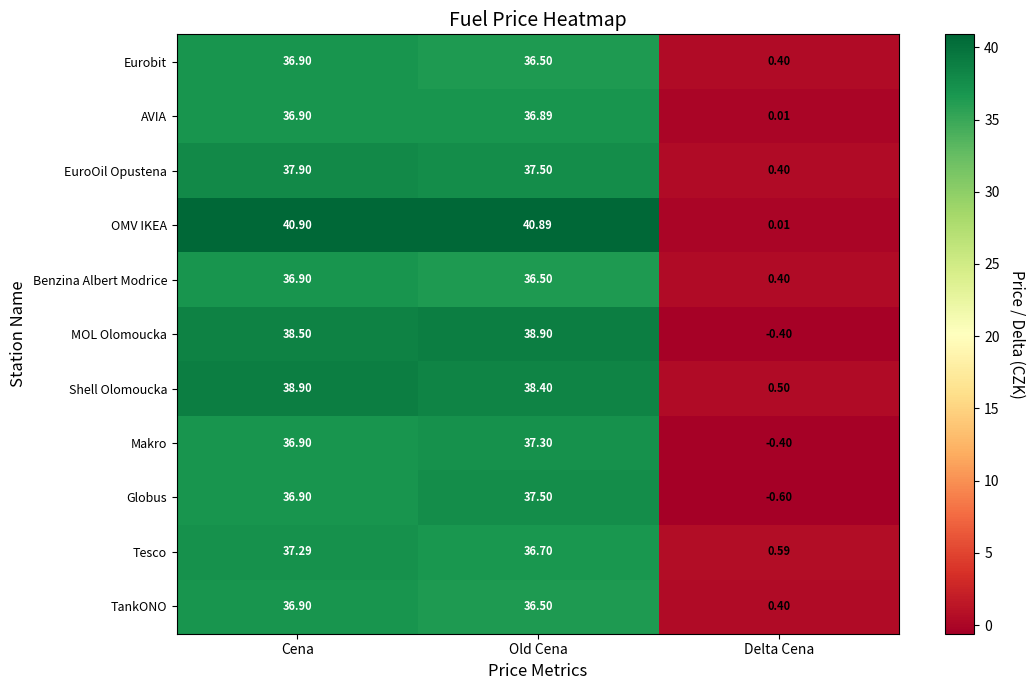

At which label does EuroOil Opustena reach its peak?

Cena